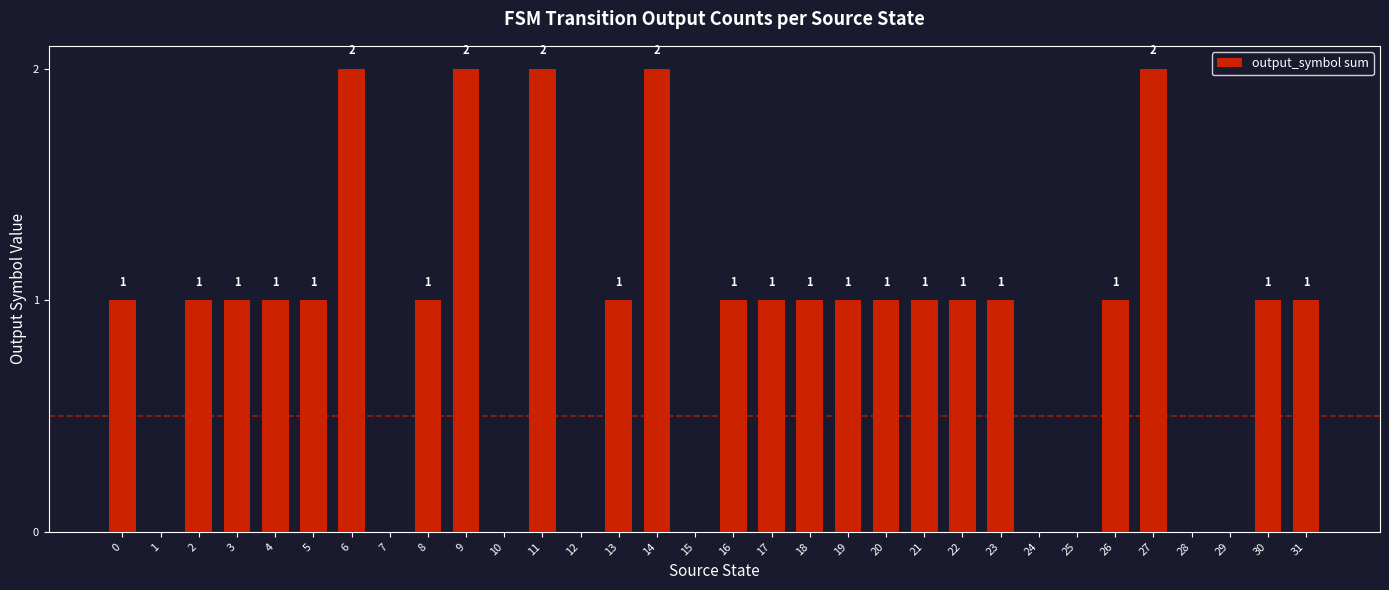

How many positive values are there?

23